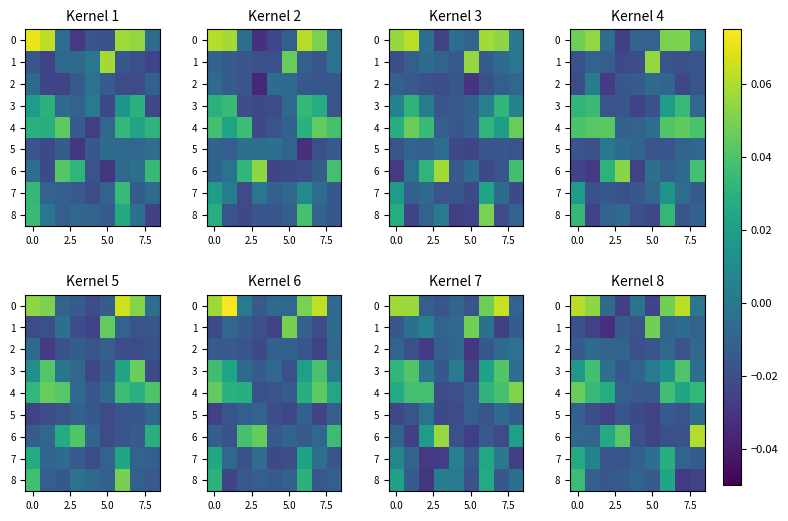

What is the sum of all 4 values?

0.2